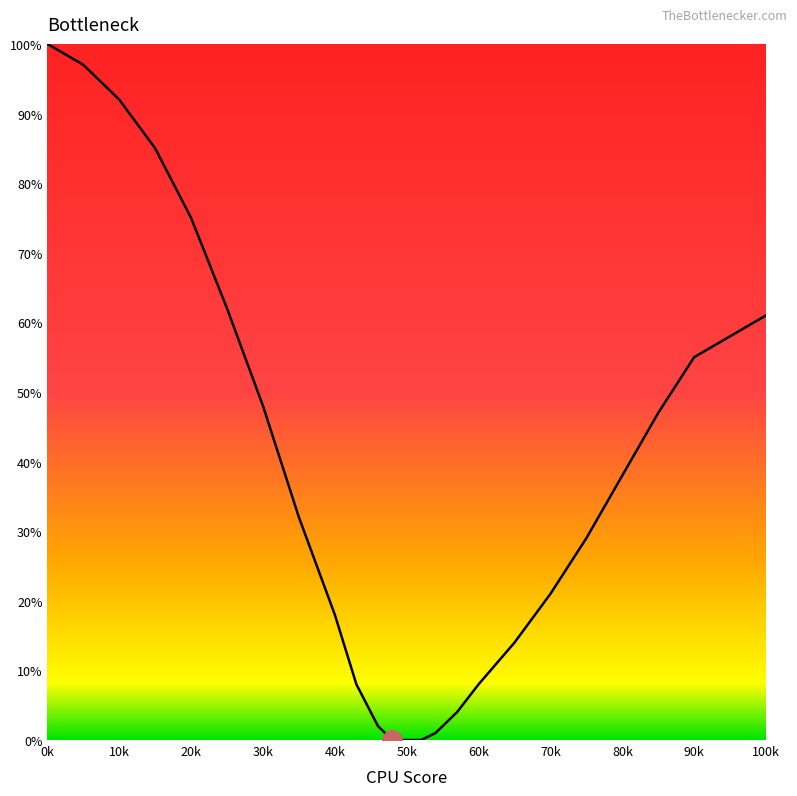

How many lines are shown in the chart?

1